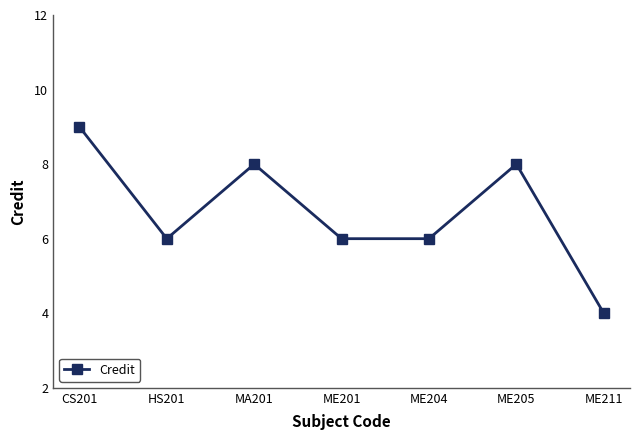

What is the change in value from MA201 to ME211?

-4